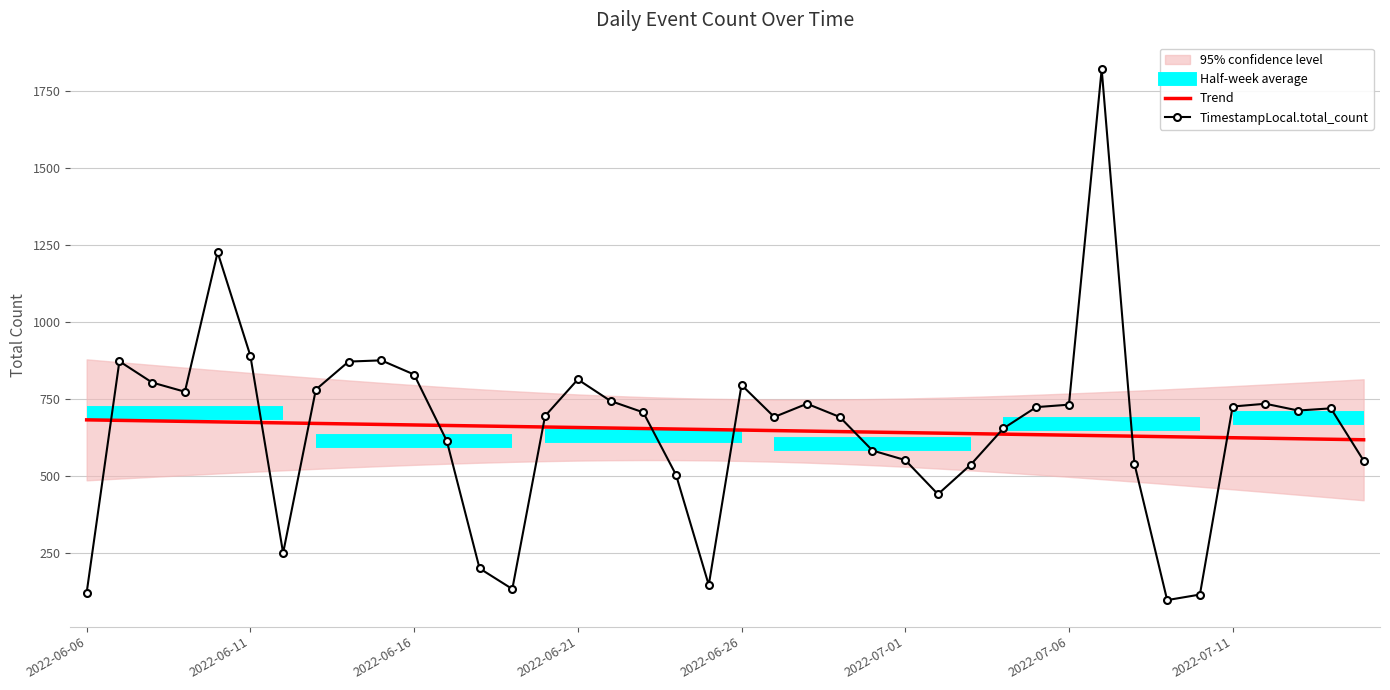

At which label does Trend first exceed 651?

2022-06-06